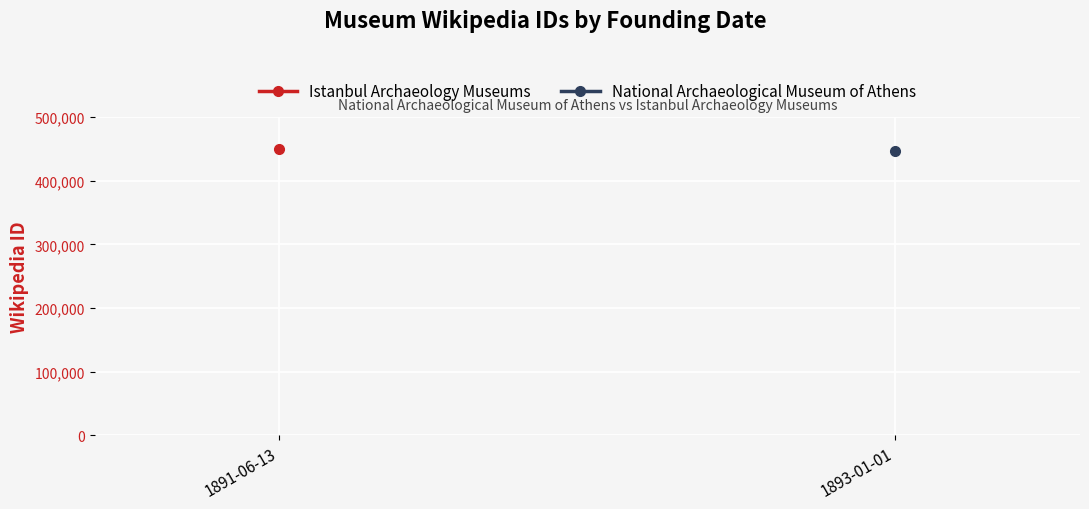

At how many categories does at least one series exceed 448311?

1